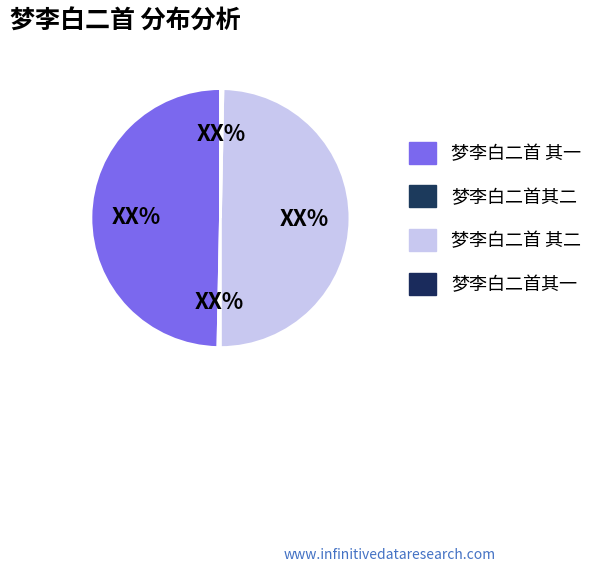

What is the smallest slice in the pie chart?

梦李白二首其一